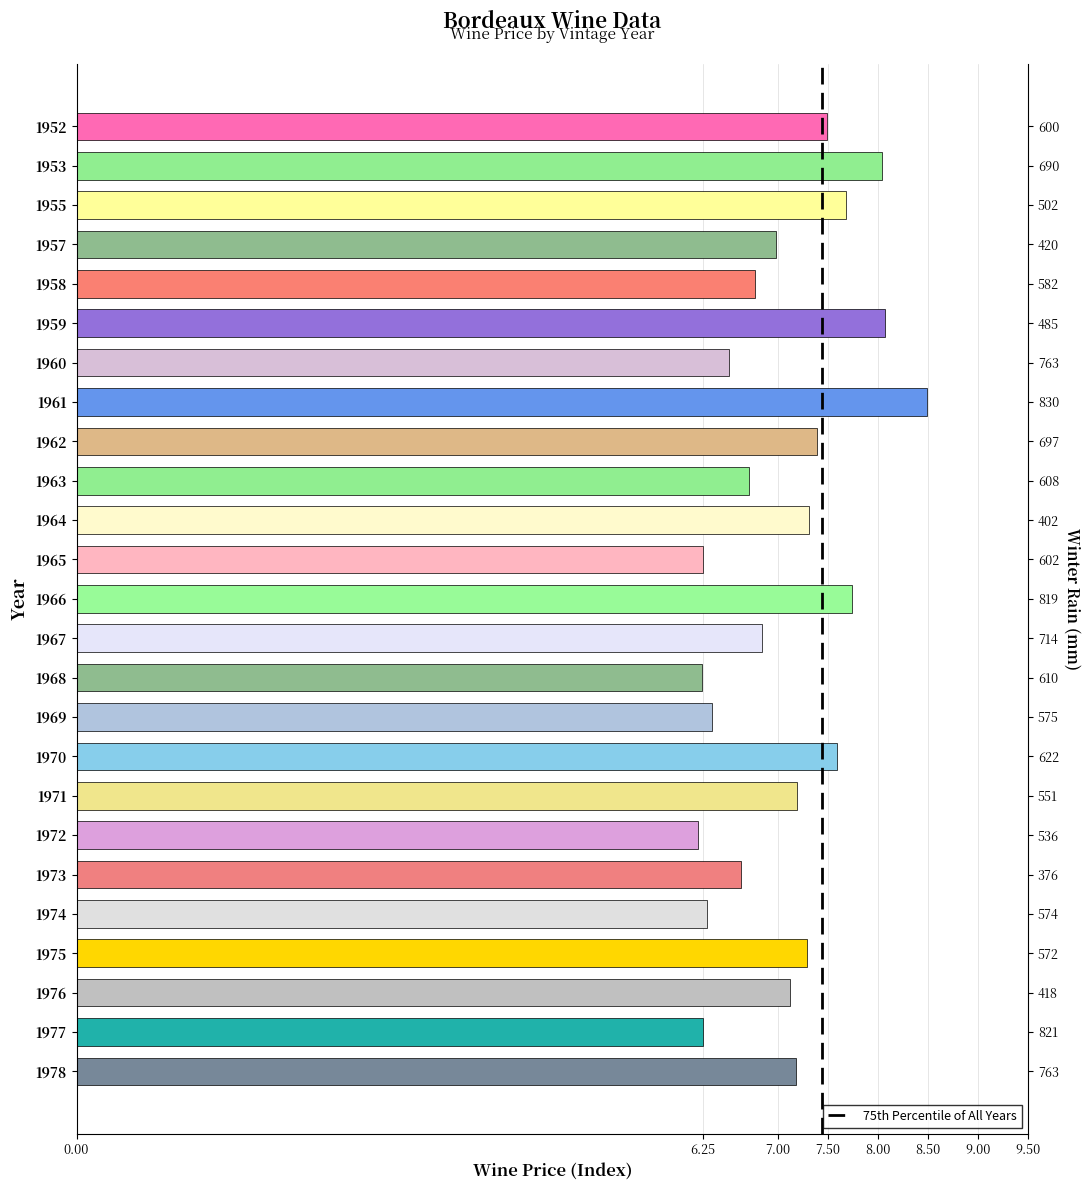

List the labels in order of value, smallest first.

1972, 1968, 1965, 1977, 1974, 1969, 1960, 1973, 1963, 1958, 1967, 1957, 1976, 1978, 1971, 1975, 1964, 1962, 1952, 1970, 1955, 1966, 1953, 1959, 1961